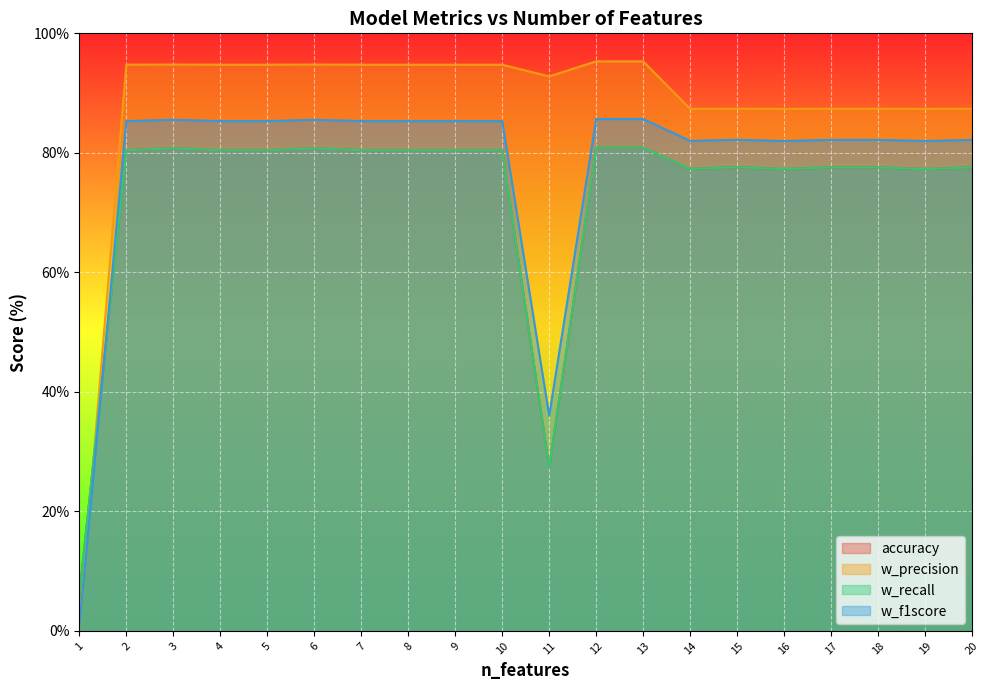

Does the chart display data point markers on the line(s)?

No